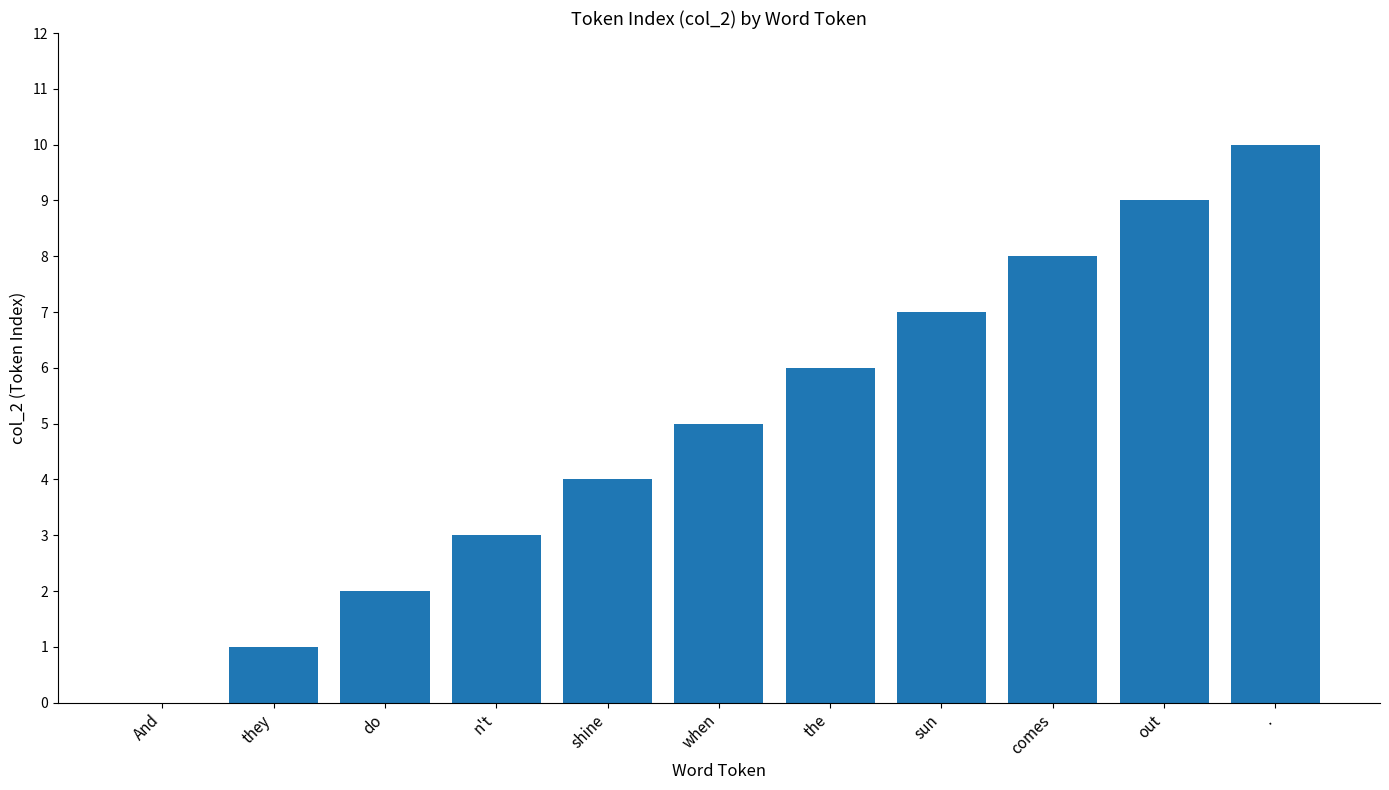

The chart shows a value of -5 at And. True or false?

False